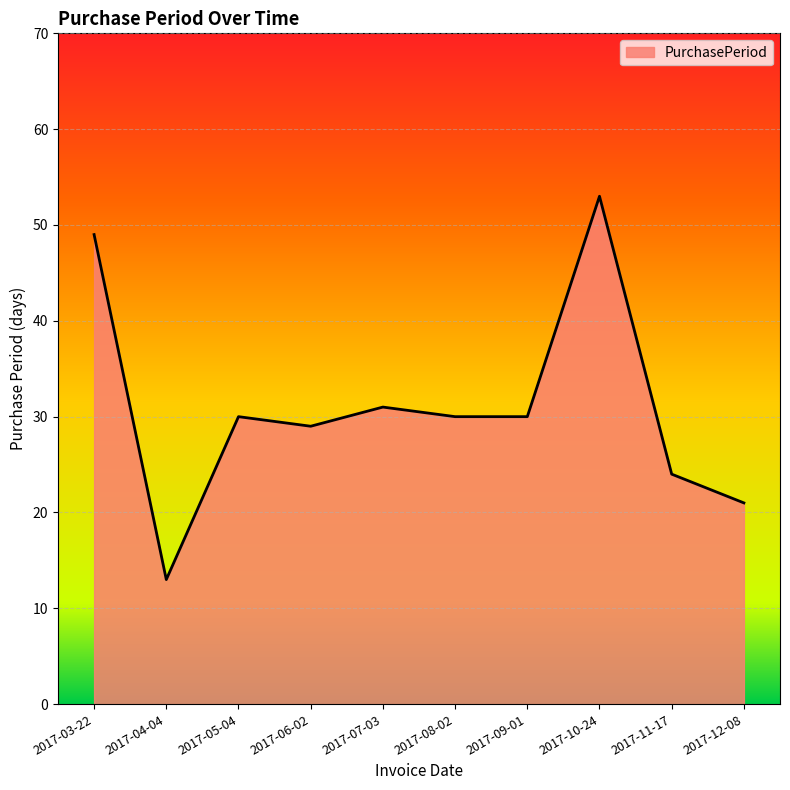

Reading left to right, extract all data points from this chart.

2017-03-22=49	2017-04-04=13	2017-05-04=30	2017-06-02=29	2017-07-03=31	2017-08-02=30	2017-09-01=30	2017-10-24=53	2017-11-17=24	2017-12-08=21